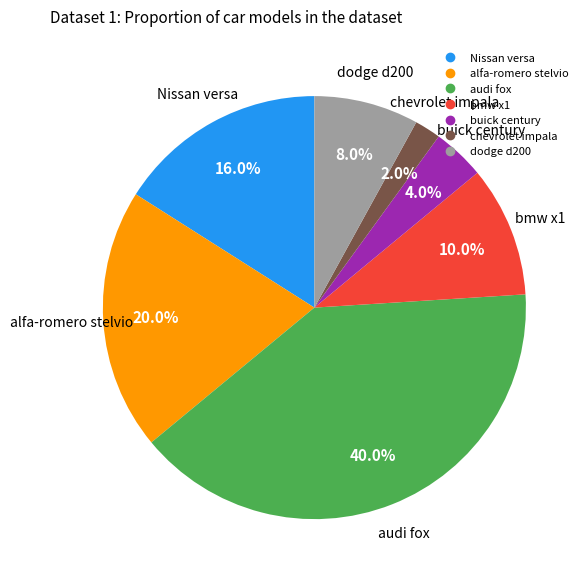

Count the number of slices in the pie.

7